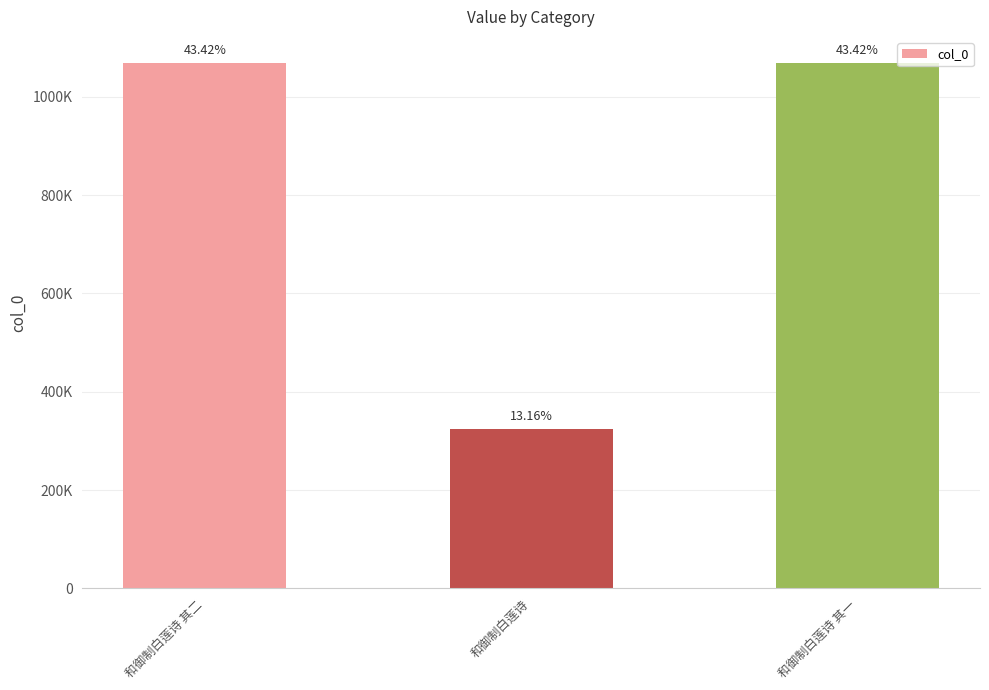

What is the sum of all values?

2460672